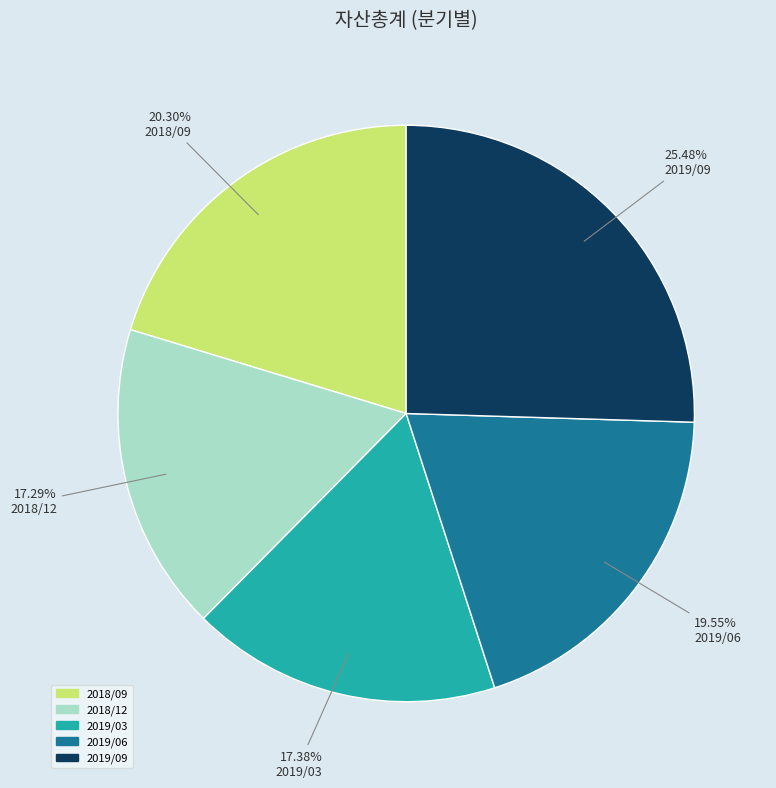

Is it true that 2018/09 is 9% of the pie?

False